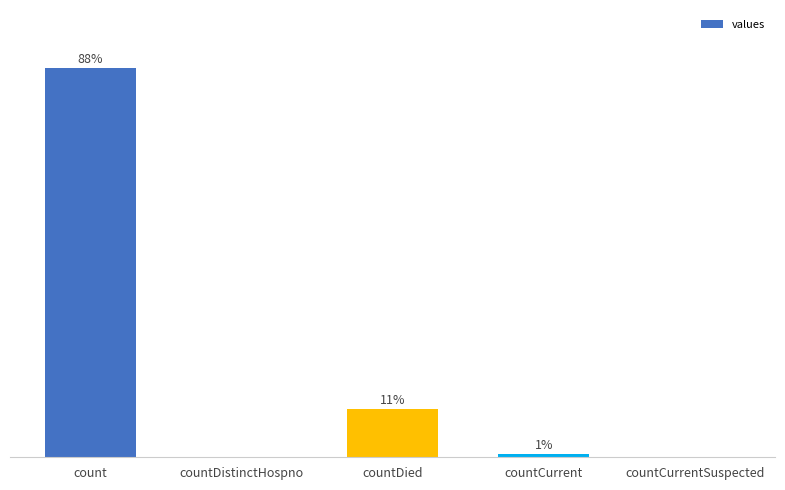

Which label corresponds to the largest value in the chart?

count